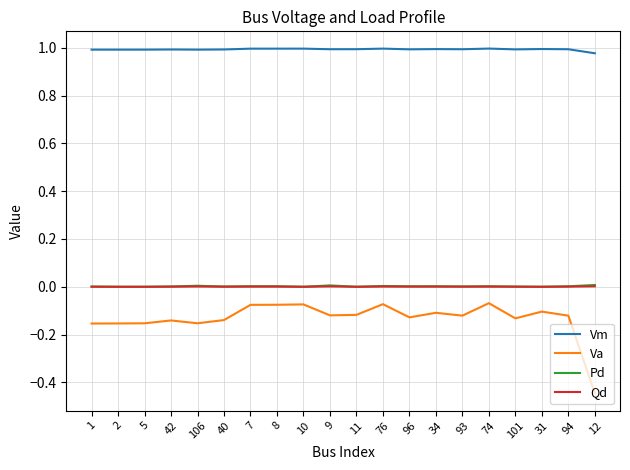

The Pd series shows 0.0 at 1. True or false?

True